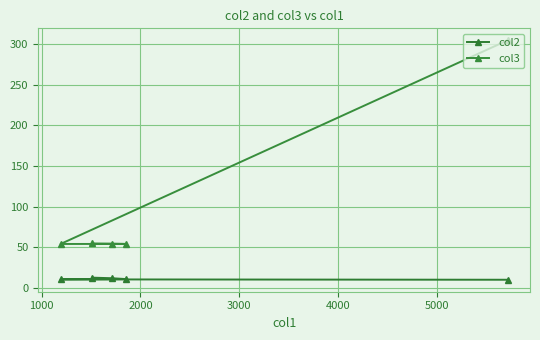

How many data points does each series have?

5